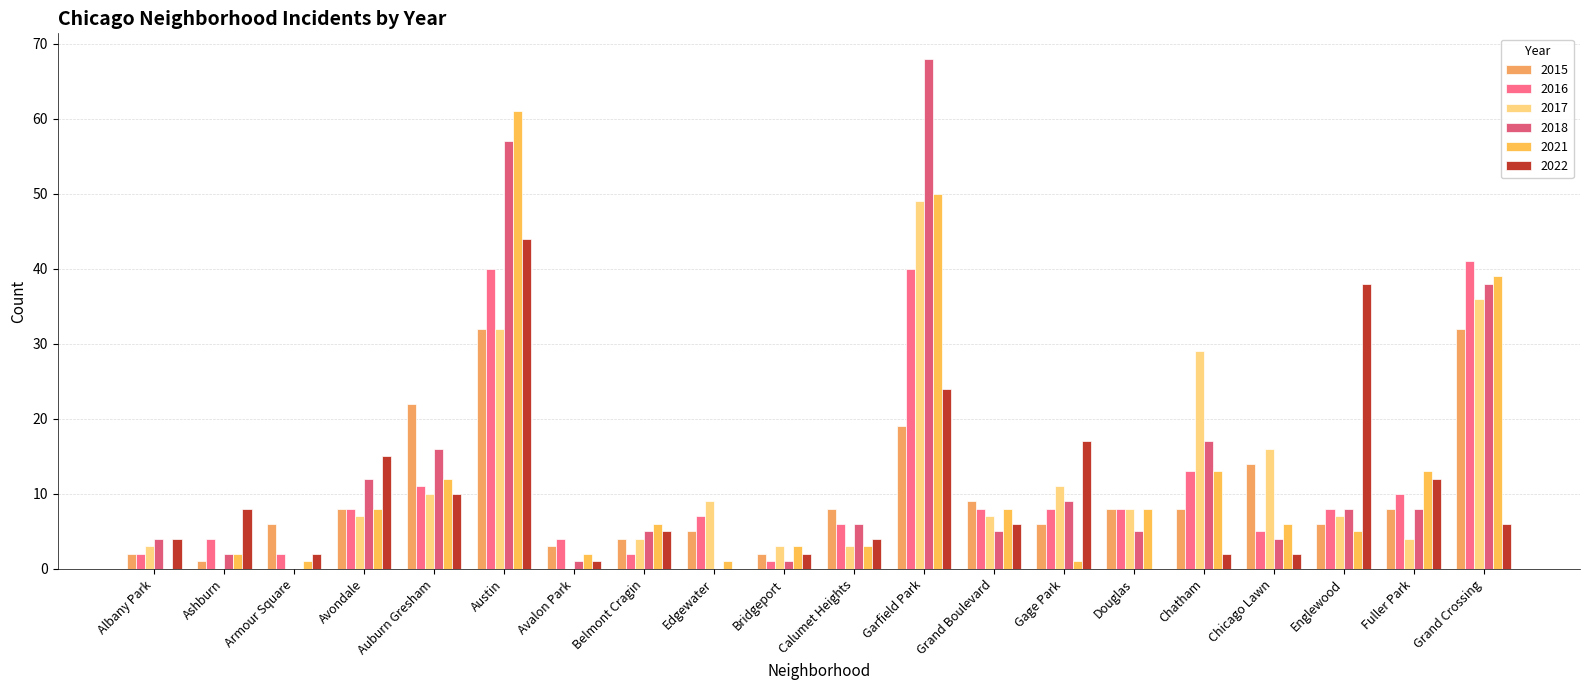

Are the bars horizontal?

No